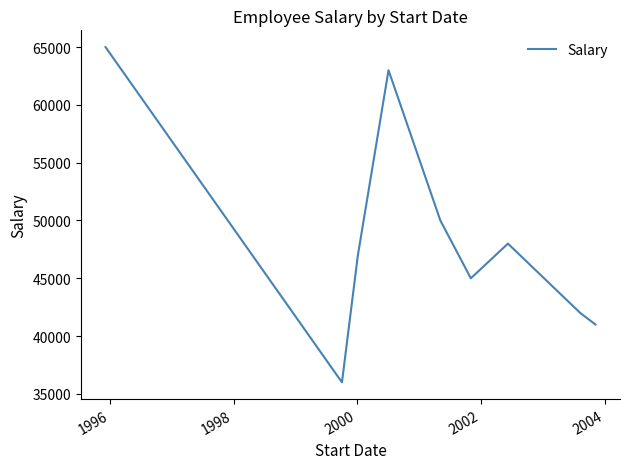

What is the minimum value shown in the chart?

36000